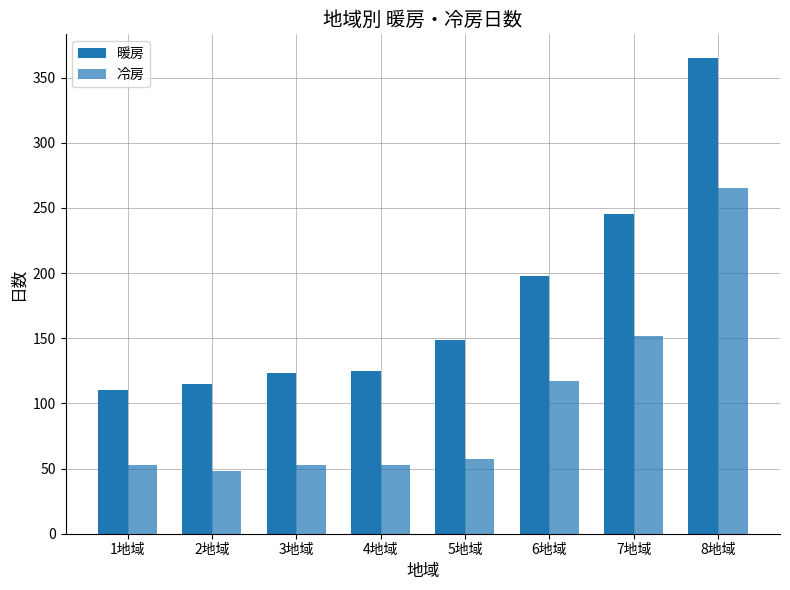

Where does the 暖房 series first go above 149?

6地域